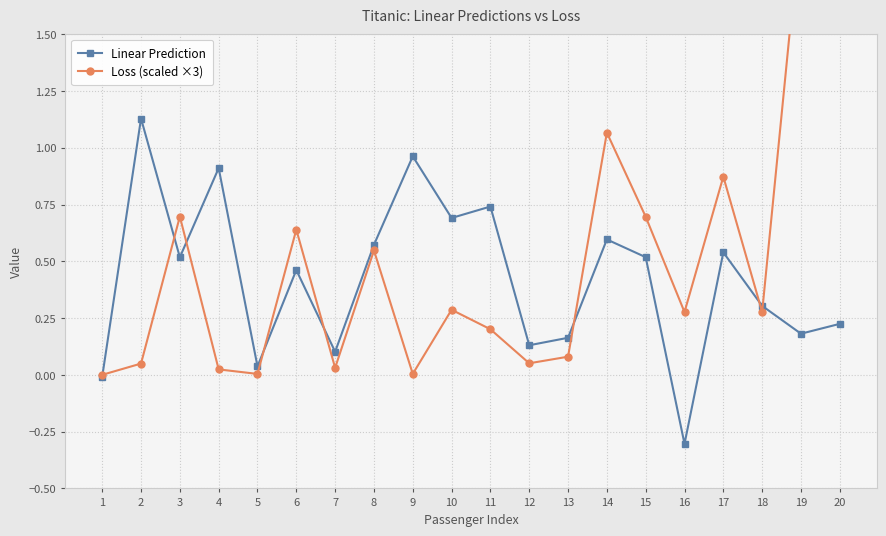

What is the value of the Linear Prediction point at the 11th from the left?

0.7